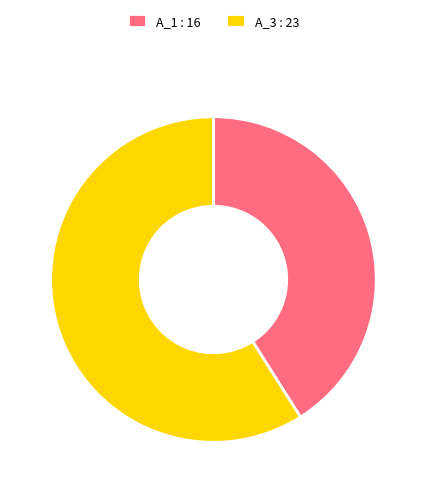

Rank the categories by value from lowest to highest.

A_1 : 16, A_3 : 23